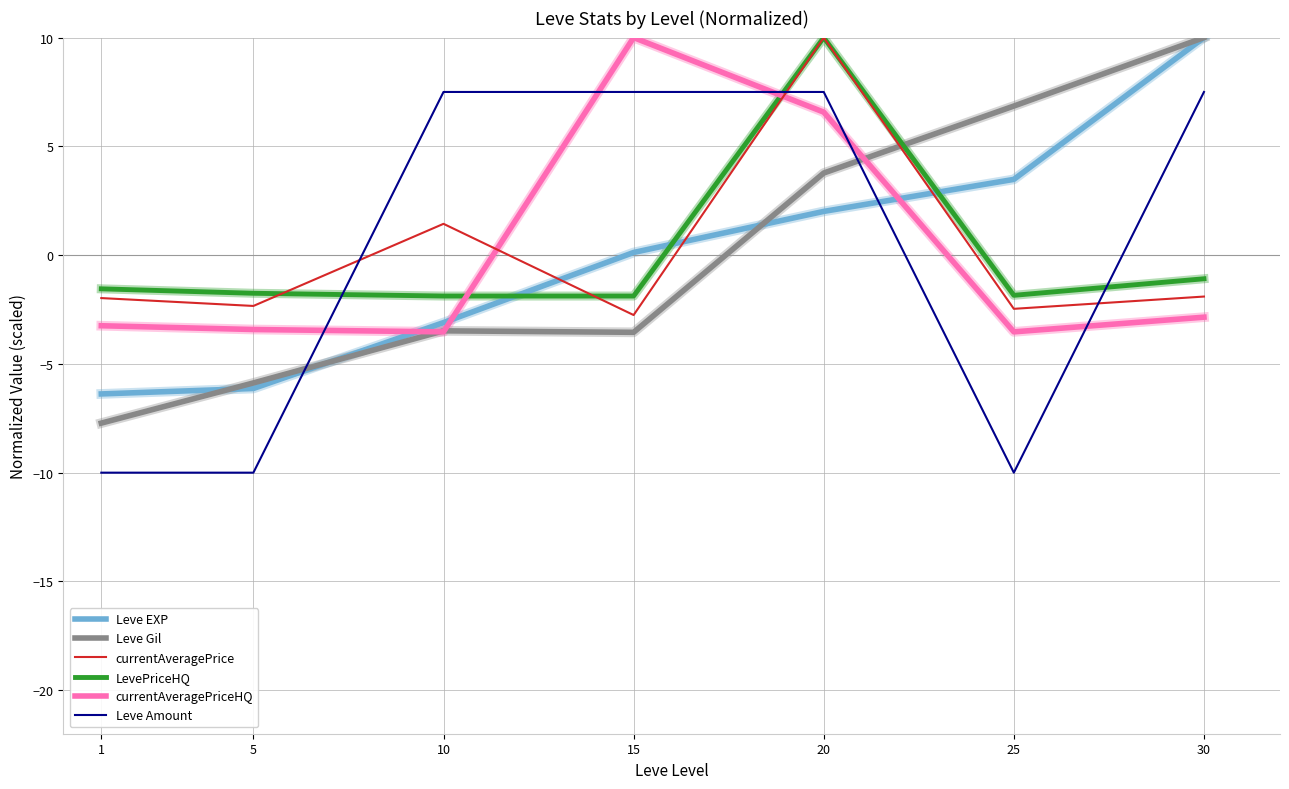

The value of Leve Gil at 30 is 14.1. True or false?

False